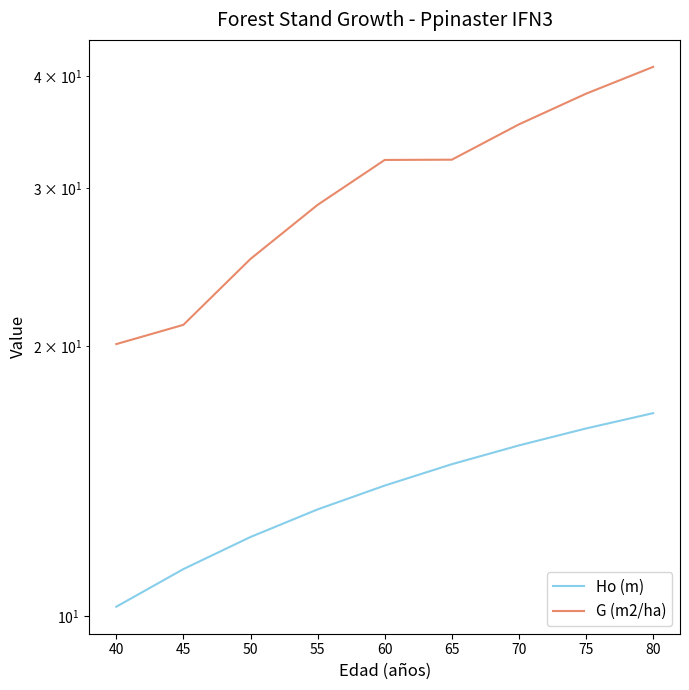

True or false: G (m2/ha) and Ho (m) intersect in this chart.

False